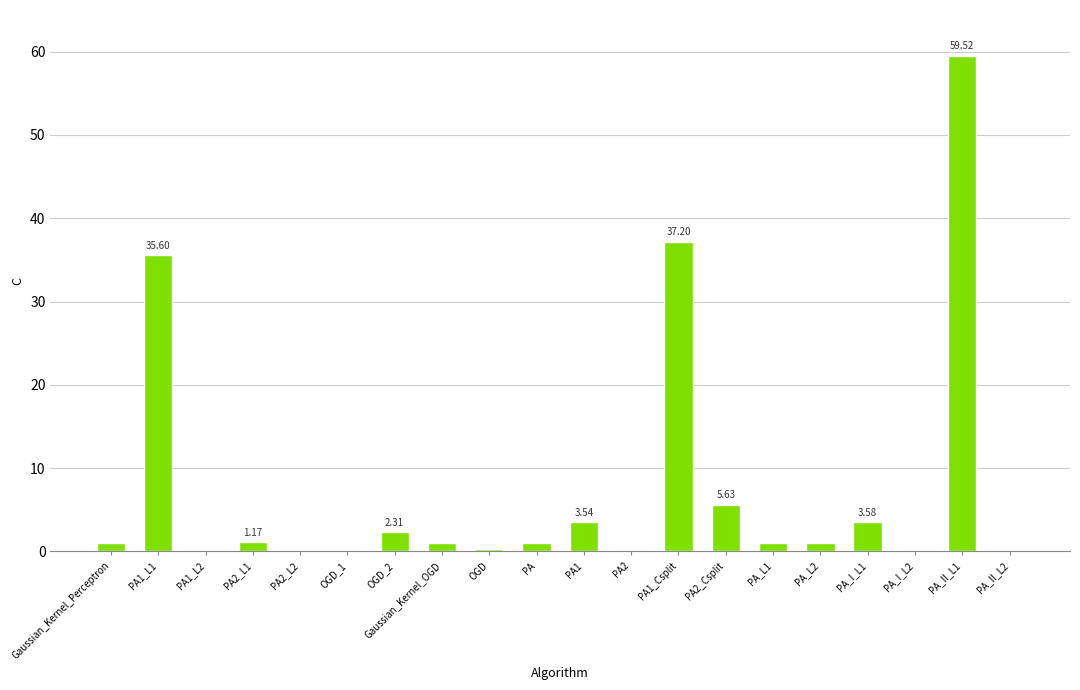

What is the change in value from OGD_2 to PA1_Csplit?

+34.9